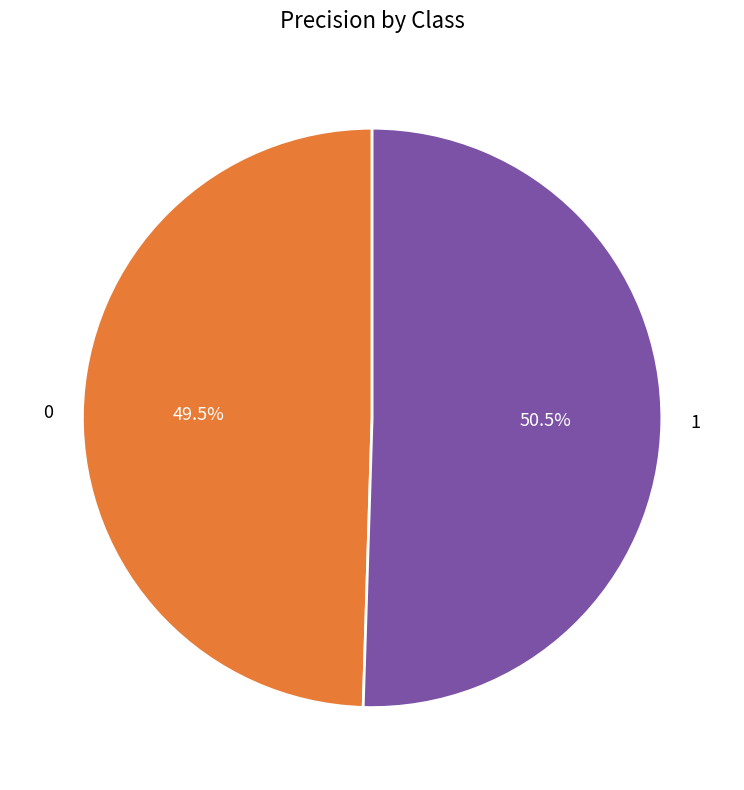

Rank the categories by value from lowest to highest.

0, 1